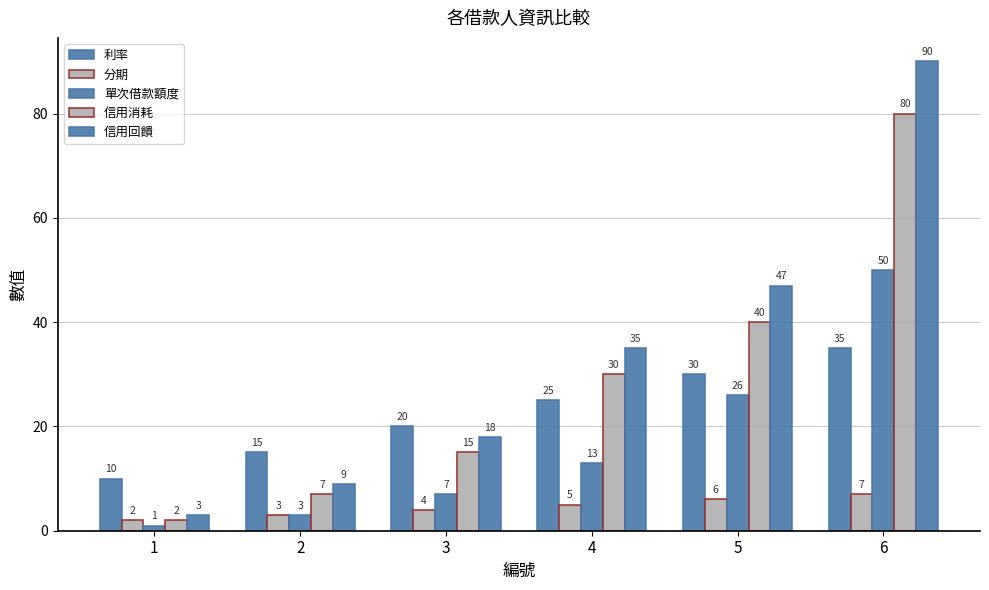

Are the bars horizontal?

No